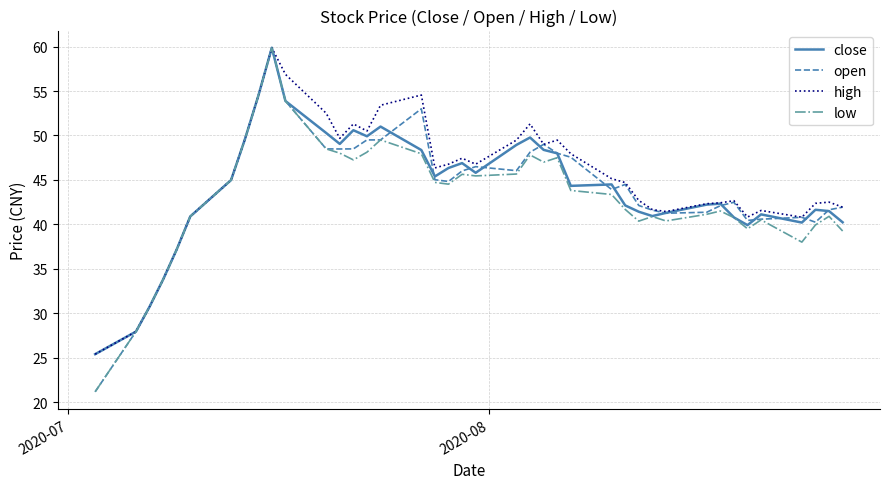

What is the minimum value for high?

25.4